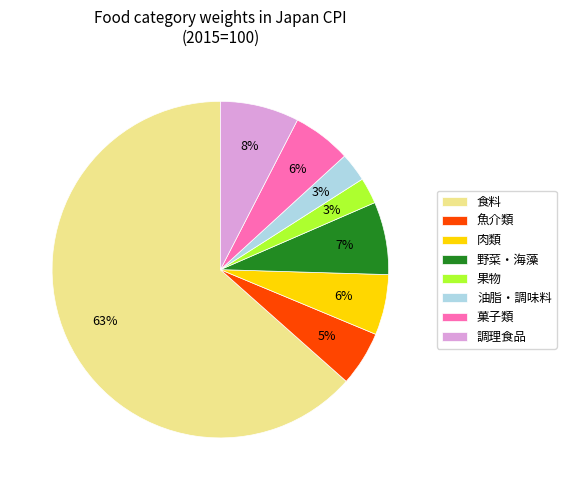

To the nearest percent, what is the average slice percentage?

12%